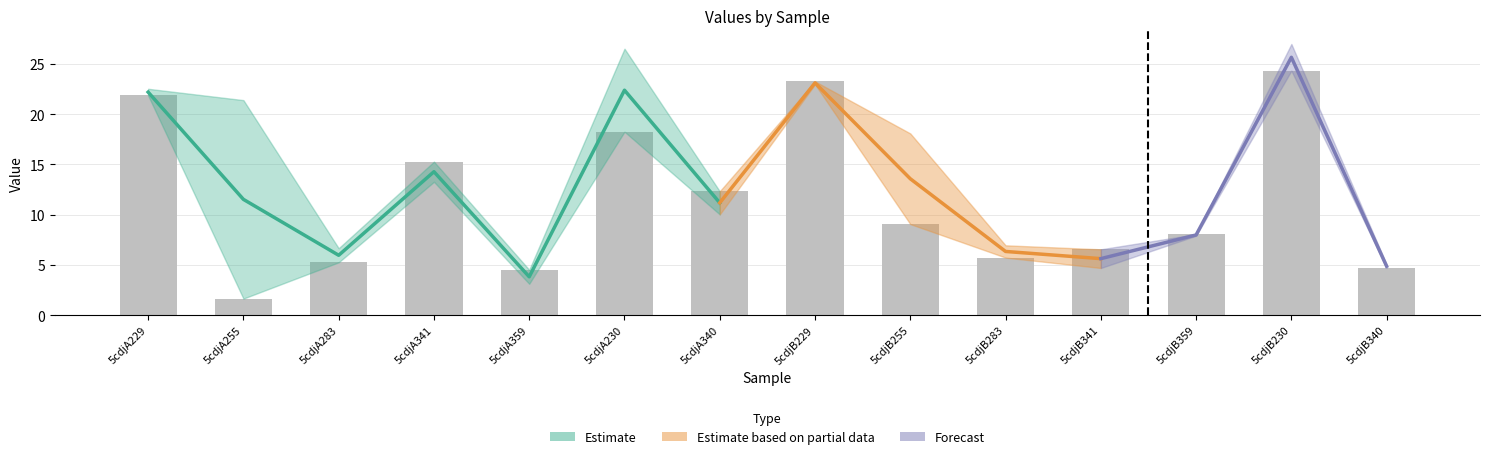

What is the greatest value displayed?

24.3